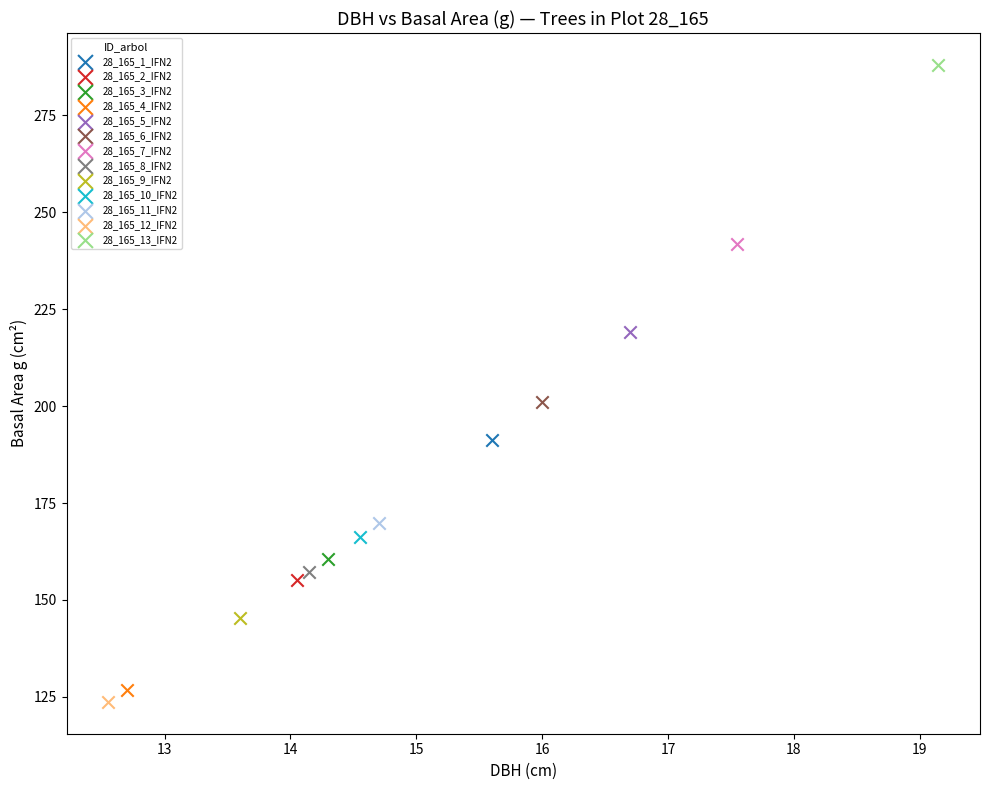

Which series contains the lowest Y value?

28_165_12_IFN2